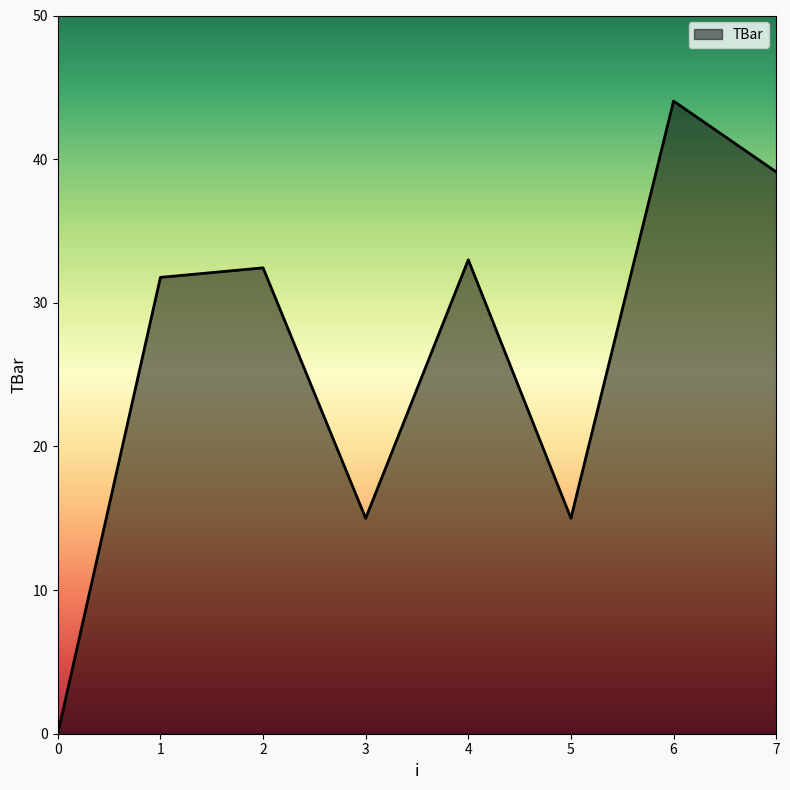

How many values are below 32?

4